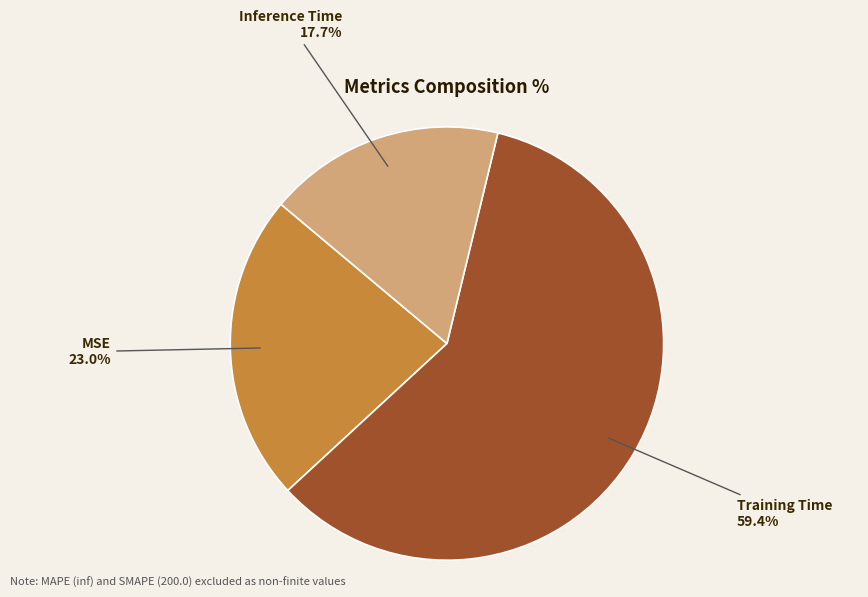

Which slice is the largest?

Training Time